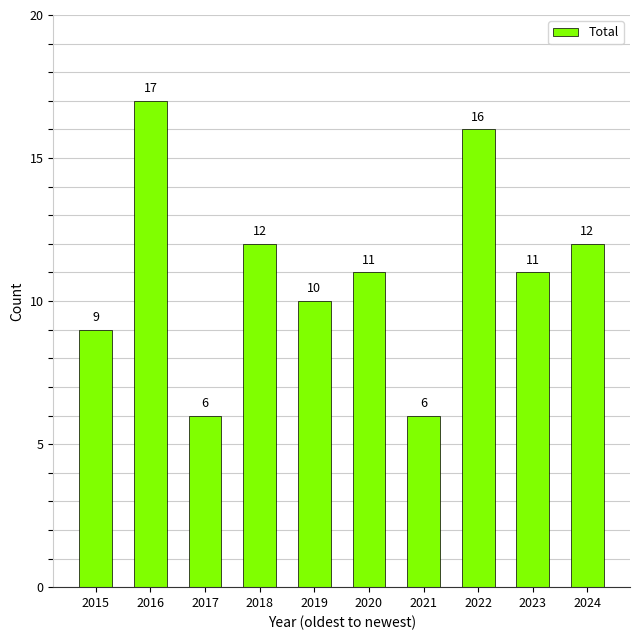

How many data points does each series have?

10